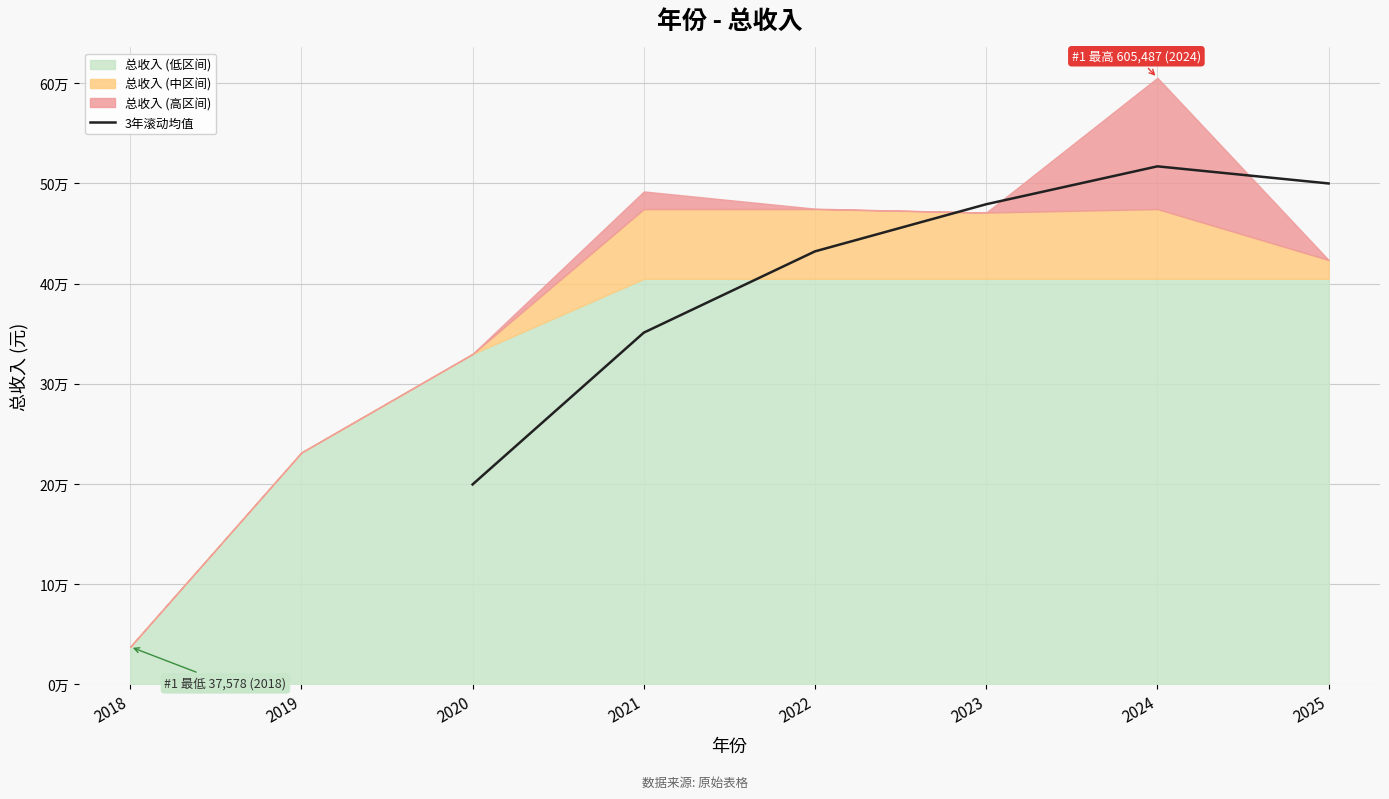

Reading left to right, list all the values displayed in this chart.

199642.3	351124.9	432245.0	479273.6	517094.1	500015.5